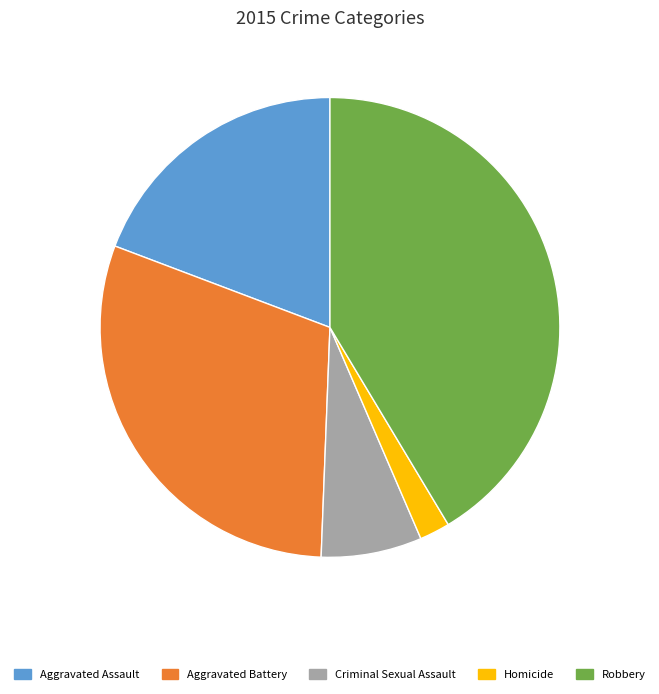

What is the ratio of the value at Aggravated Assault to the value at Aggravated Battery?

0.6